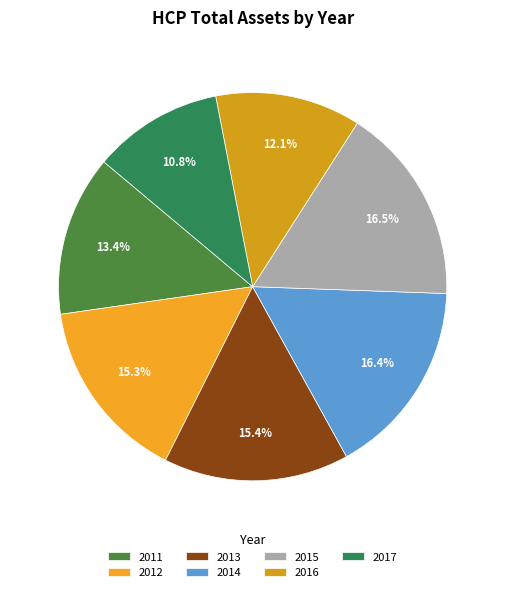

Rank the categories by value from lowest to highest.

2017, 2016, 2011, 2012, 2013, 2014, 2015